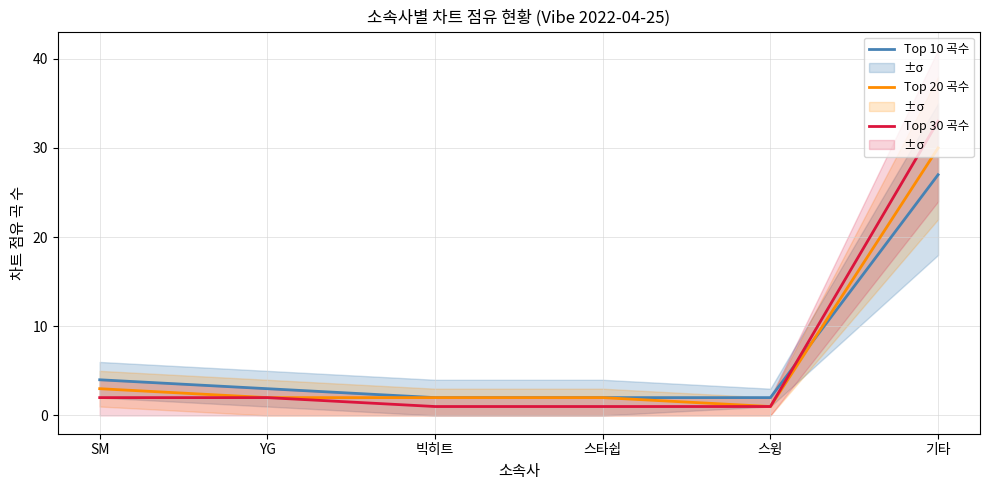

Which series has the widest spread of values?

Top 30 곡수